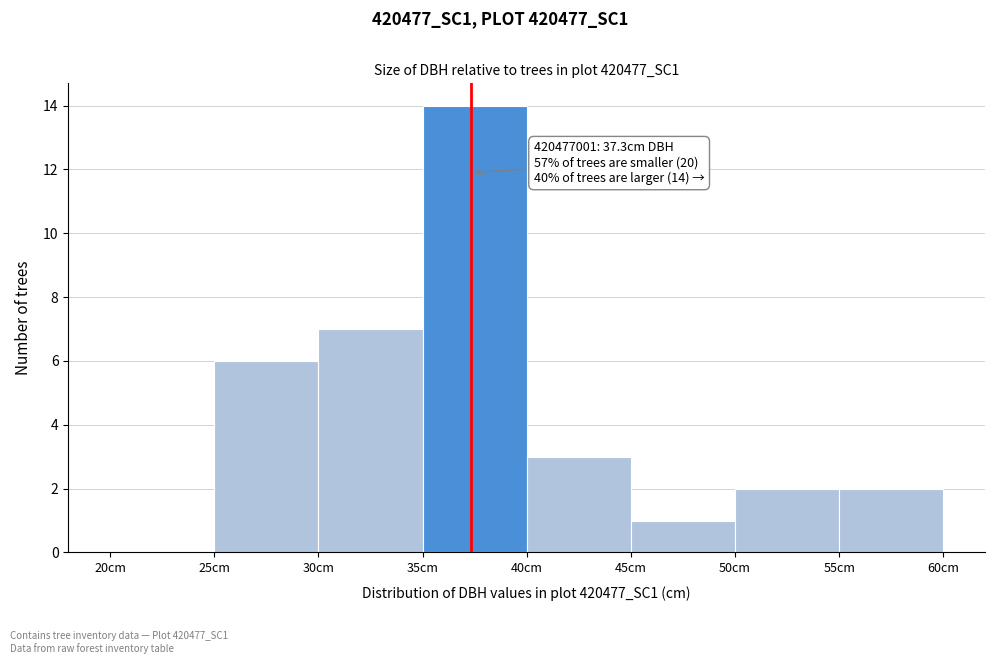

Over which range of the x-axis is the bar tallest?

35 to 40